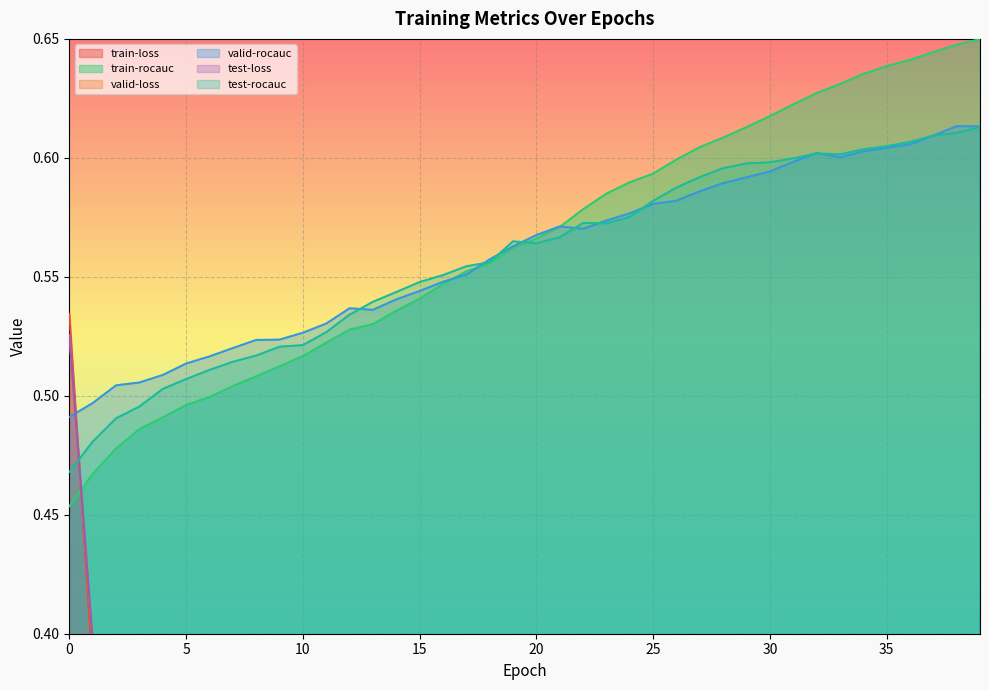

Which has a higher value, 24 or 39?

24